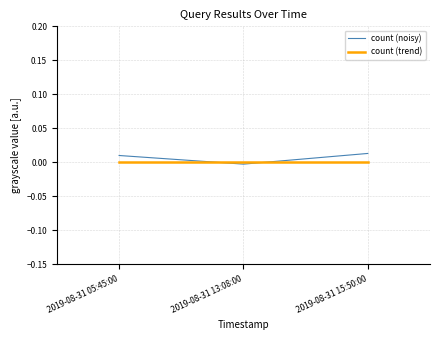

How many distinct data groups are displayed?

2